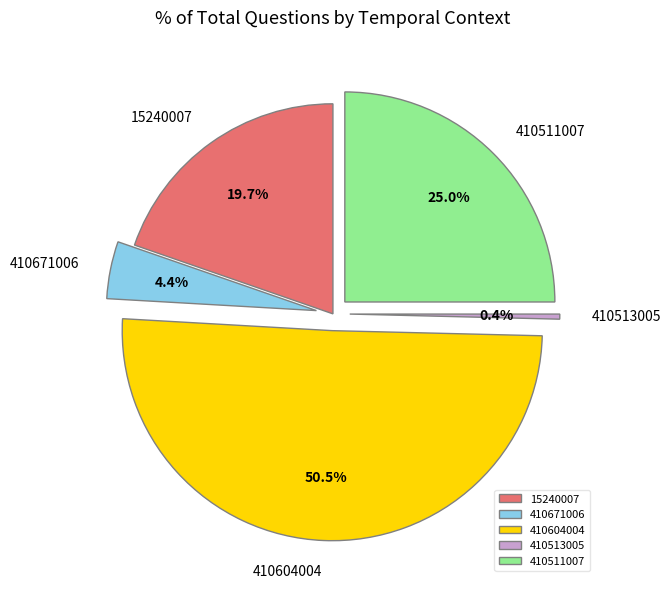

Count the number of slices in the pie.

5